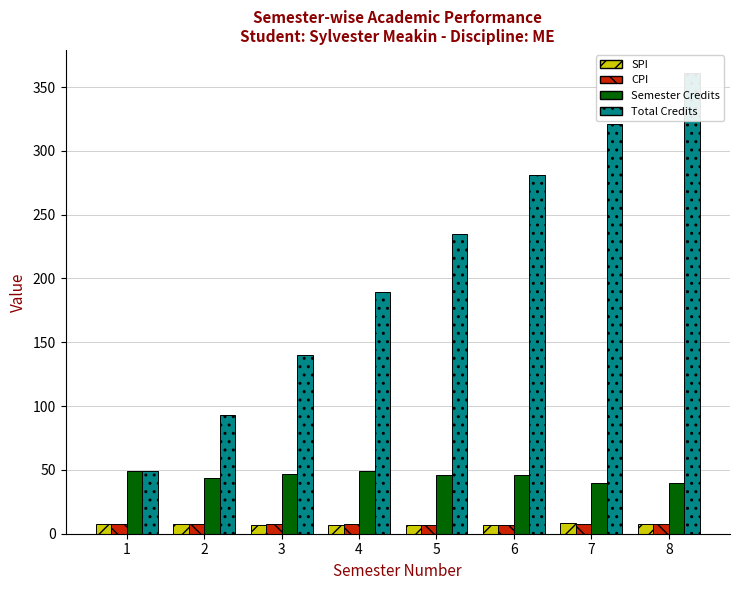

How many groups of bars are there?

8